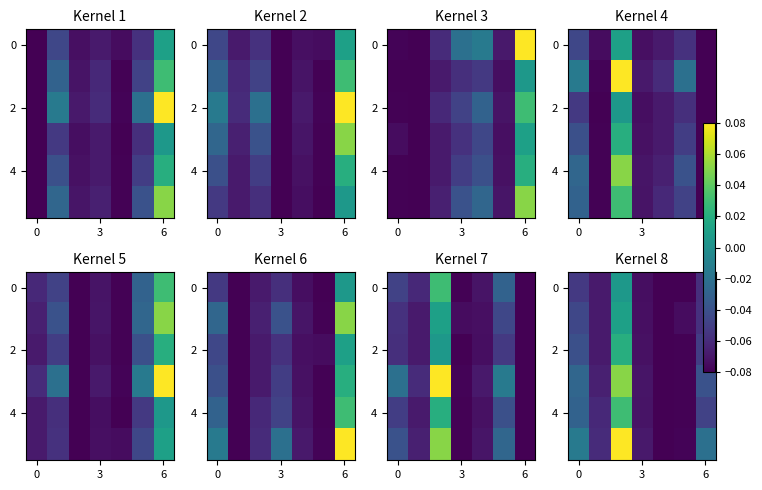

What is the difference between the maximum and minimum values in the 4 series?

0.1